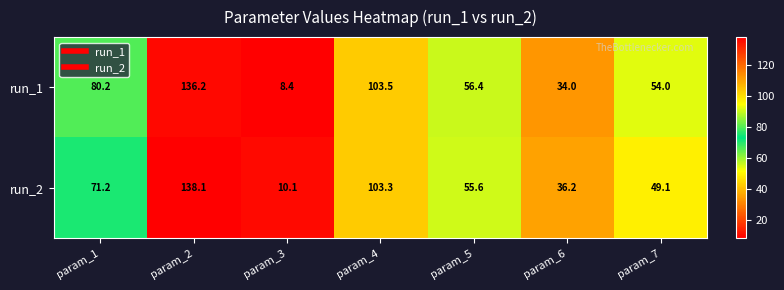

At how many categories does at least one series exceed 135?

1